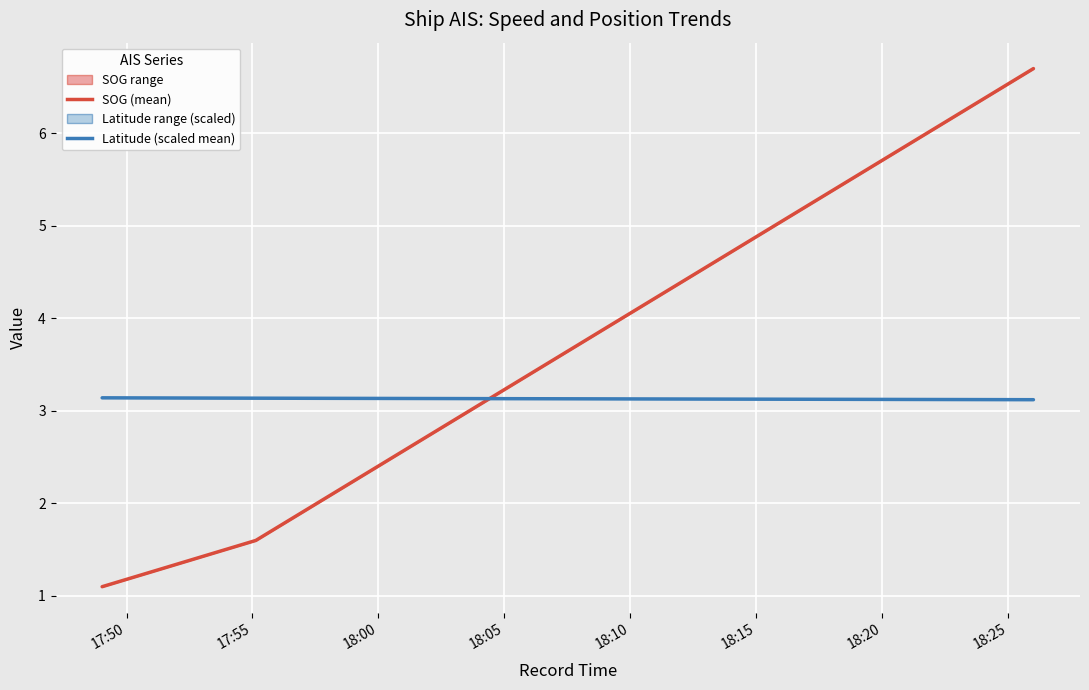

Which label corresponds to the smallest value in the chart?

17:50